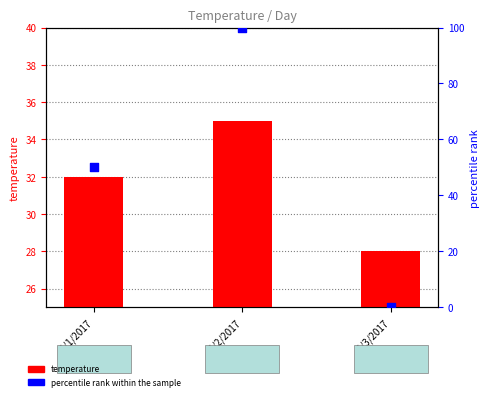

Which series contains the highest Y value?

percentile rank within the sample